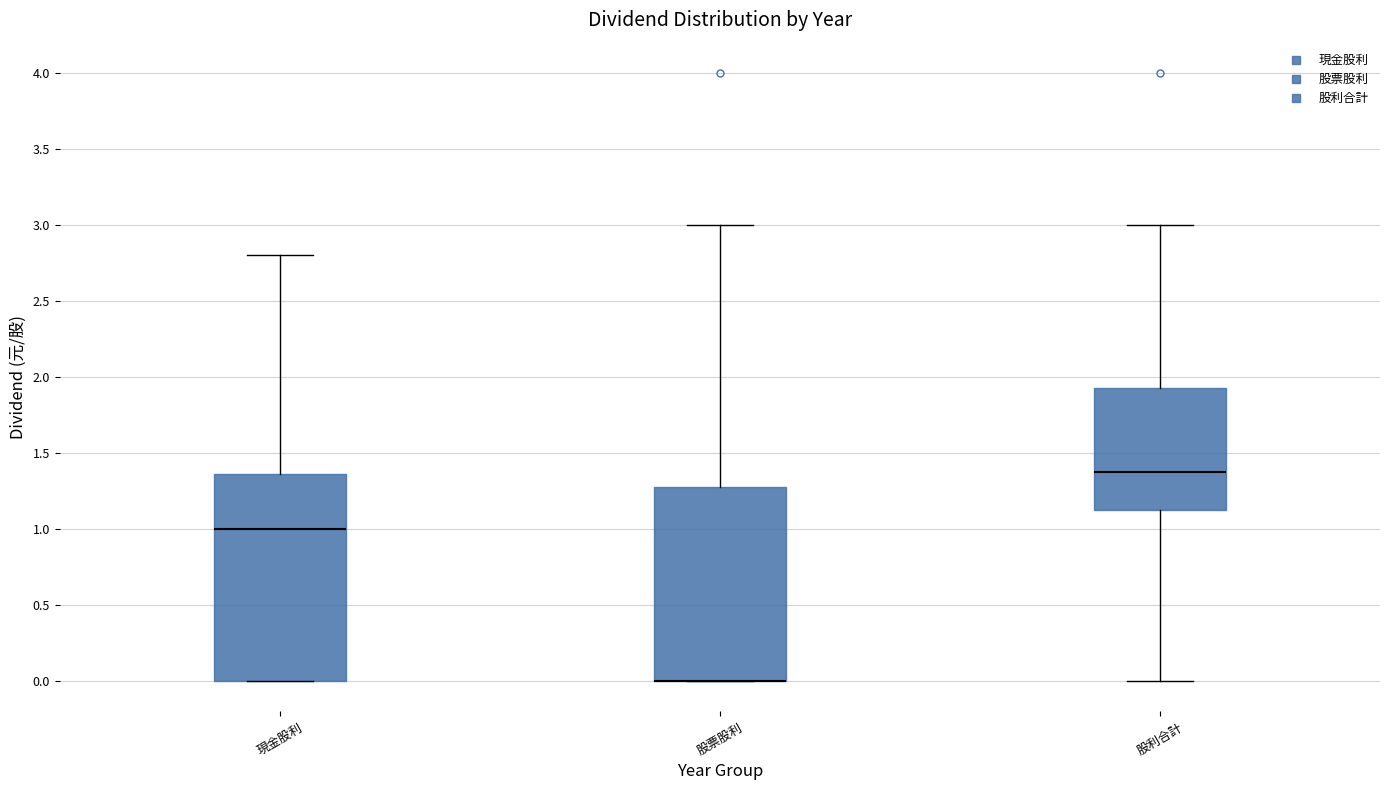

Reading left to right, transcribe this box plot: for each box, give where its median line is, the range the box spans, and where its two whiskers end, as read against the y-axis. The values are not printed on the chart, so give them approximately, as read against the axis.

現金股利: median 1.00, box 0.00 to 1.35, whiskers 0.00 to 2.80
股票股利: median 0.00 (drawn on the box's lower edge), box 0.00 to 1.30, whiskers 0.00 to 3.00
股利合計: median 1.40, box 1.15 to 1.95, whiskers 0.00 to 3.00